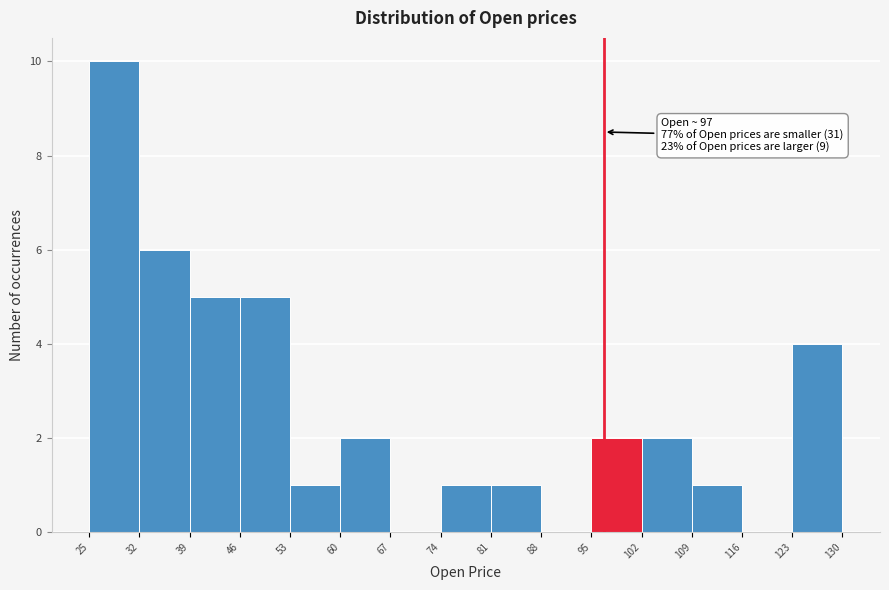

Over which range of the x-axis is the bar tallest?

25 to 32